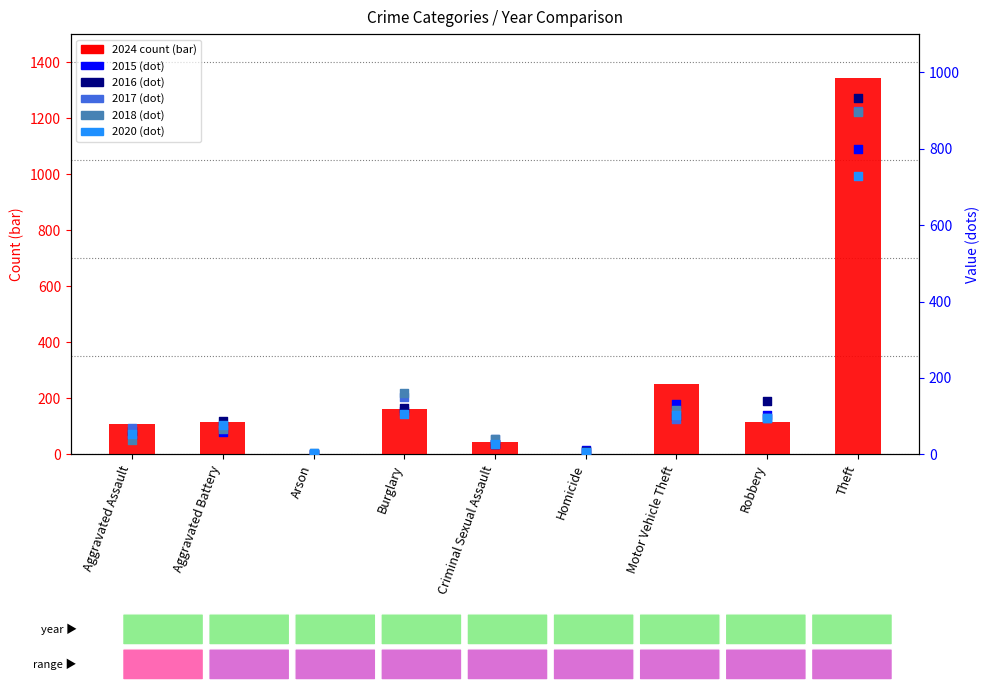

Which series contains the highest Y value?

2024